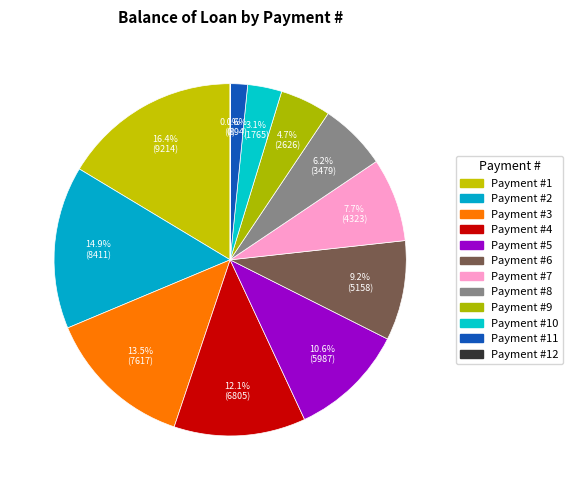

To the nearest percent, what percentage of the pie is 6?

9%